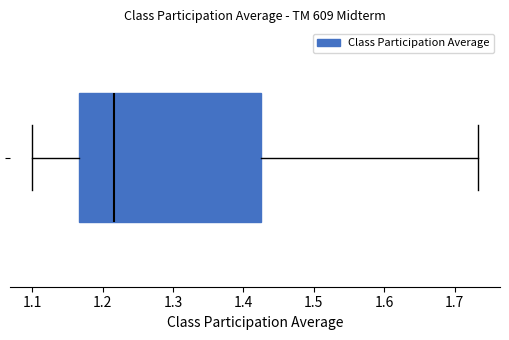

Where does the left whisker of the box end on the x-axis? The values are not printed on the chart, so give them approximately, as read against the axis.

1.10